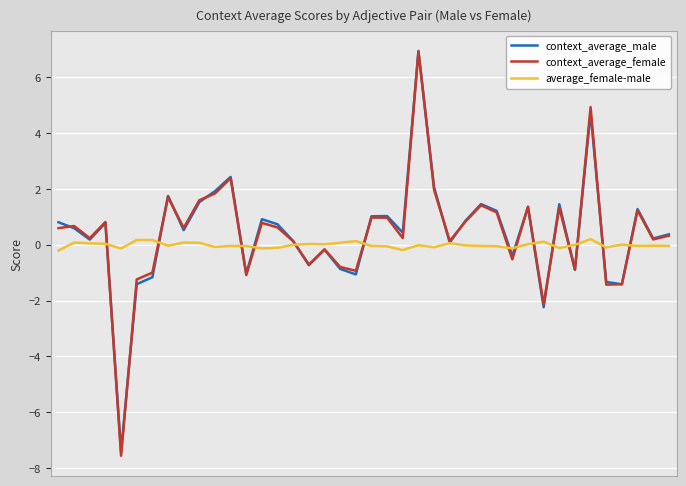

Which series has the largest range (max minus min)?

context_average_female